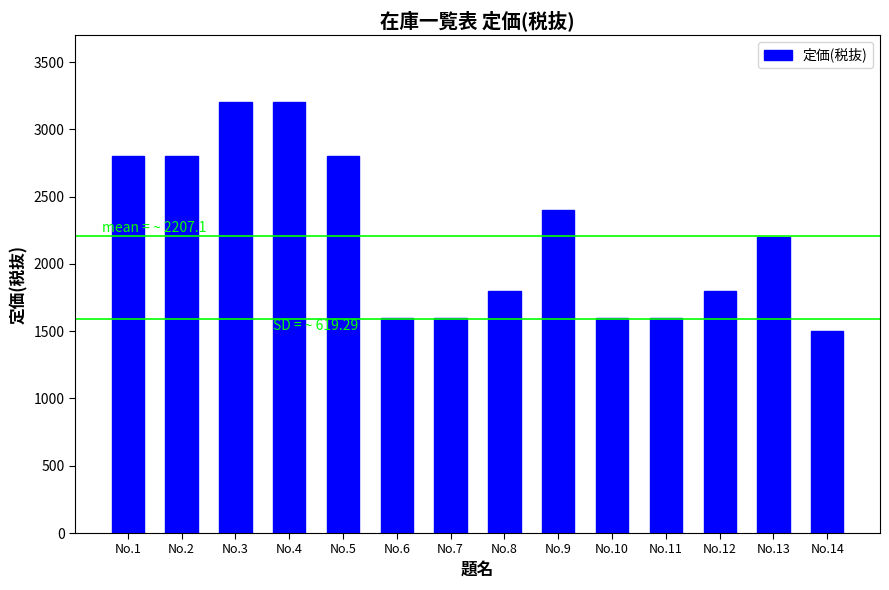

What is the greatest value displayed?

3200